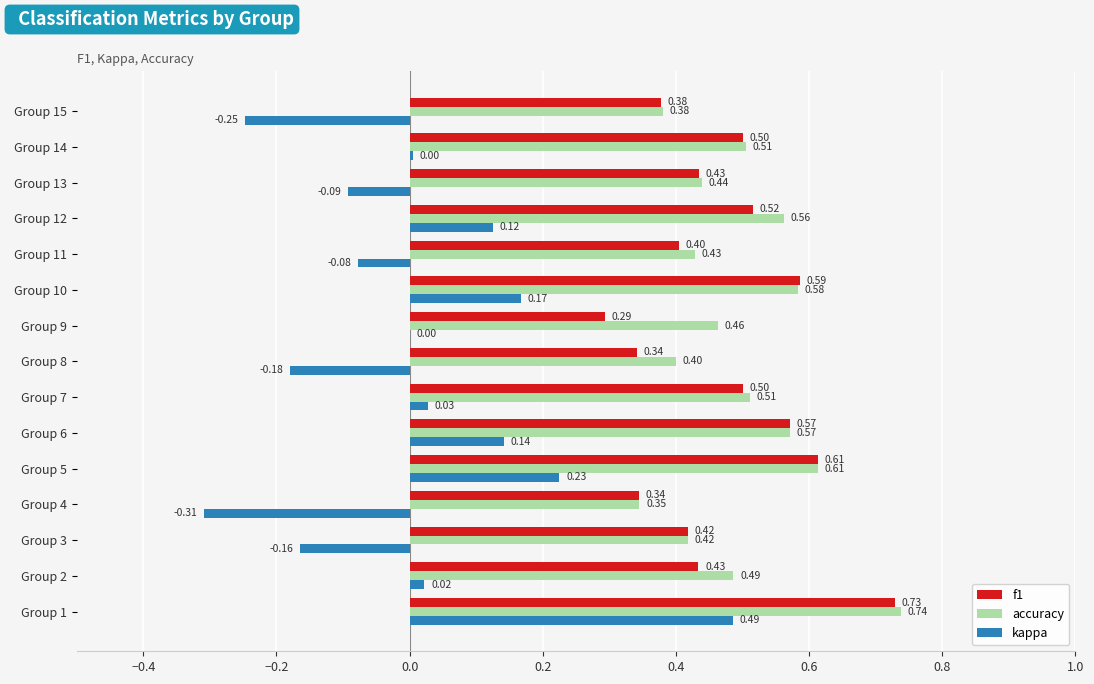

What is the sum of the accuracy values at Group 3 and Group 6?

1.0